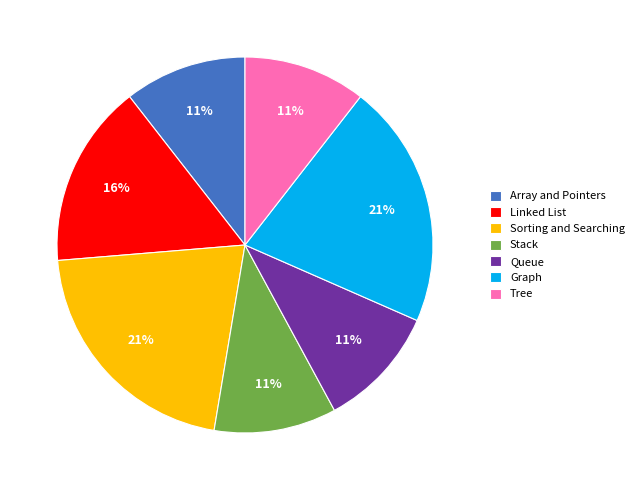

The Graph slice represents 34% of the pie. True or false?

False